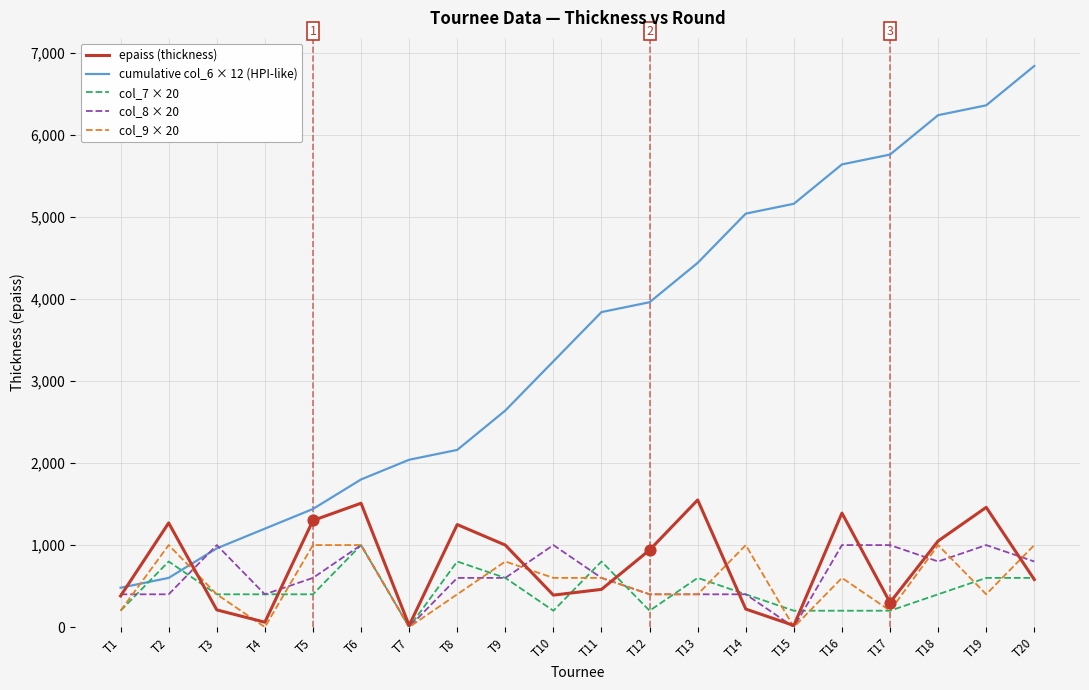

What are all the series names shown in the legend?

epaiss (thickness), cumulative col_6 × 12 (HPI-like), col_7 × 20, col_8 × 20, col_9 × 20